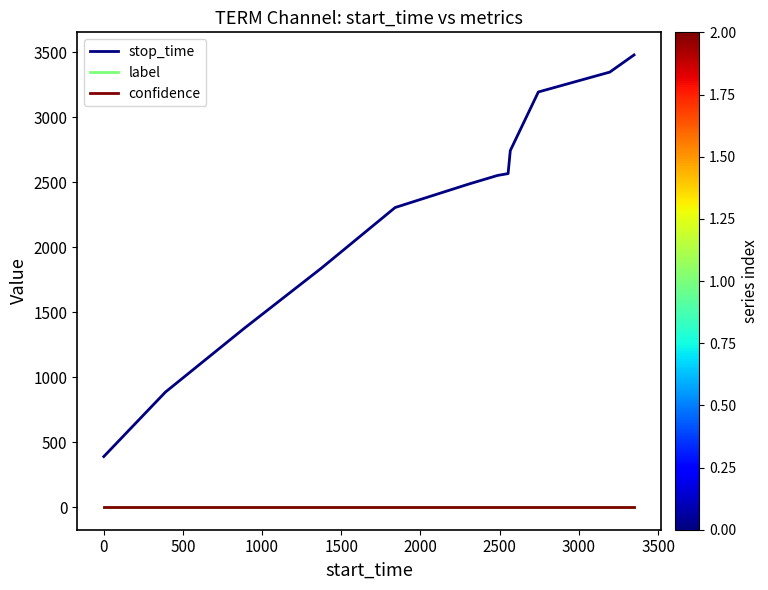

True or false: stop_time and confidence intersect in this chart.

False